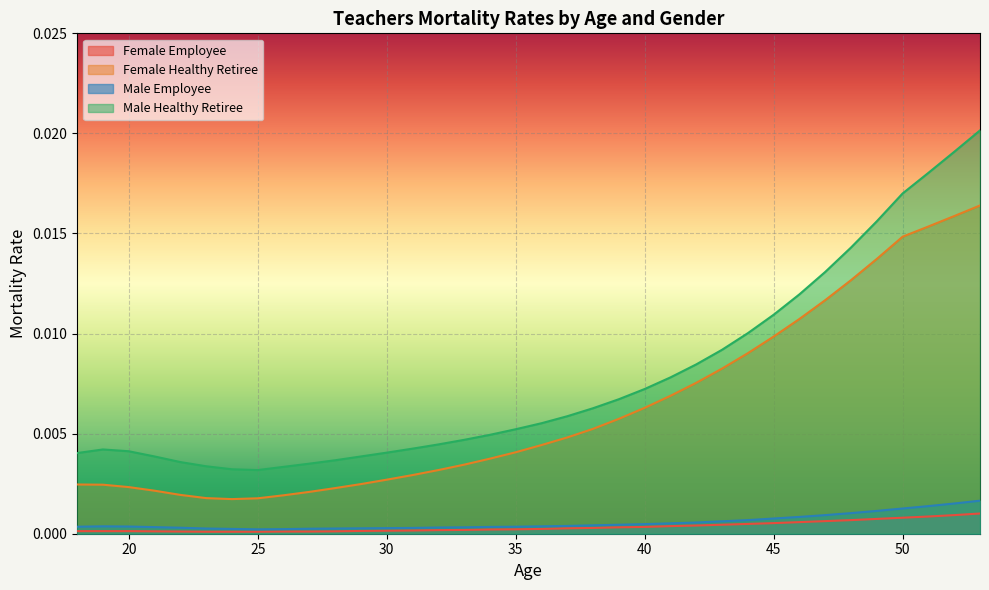

Which series has the largest range (max minus min)?

Male Healthy Retiree